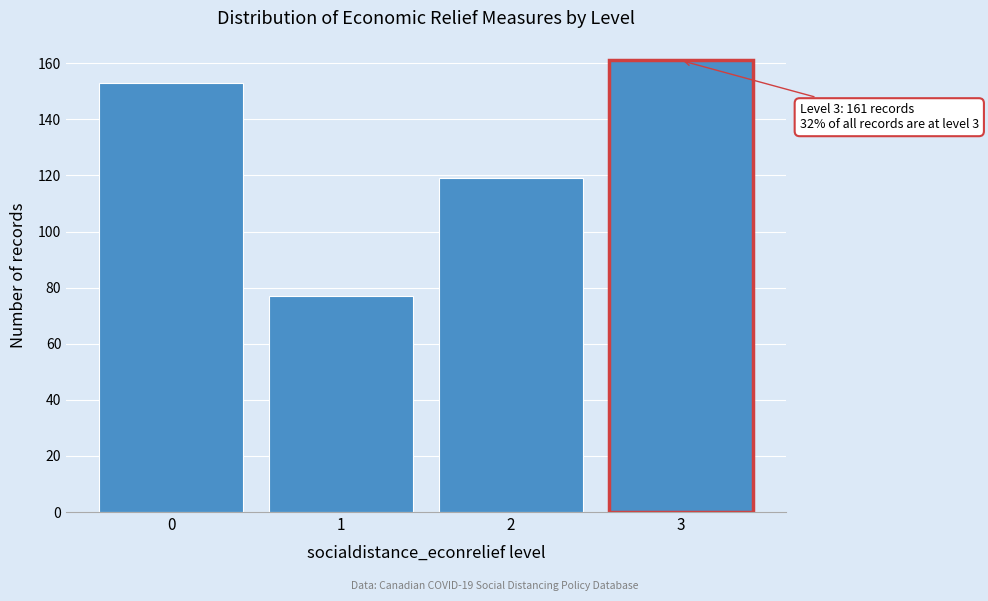

Reading left to right, what are all the values shown in this chart?

0=153	1=77	2=119	3=161